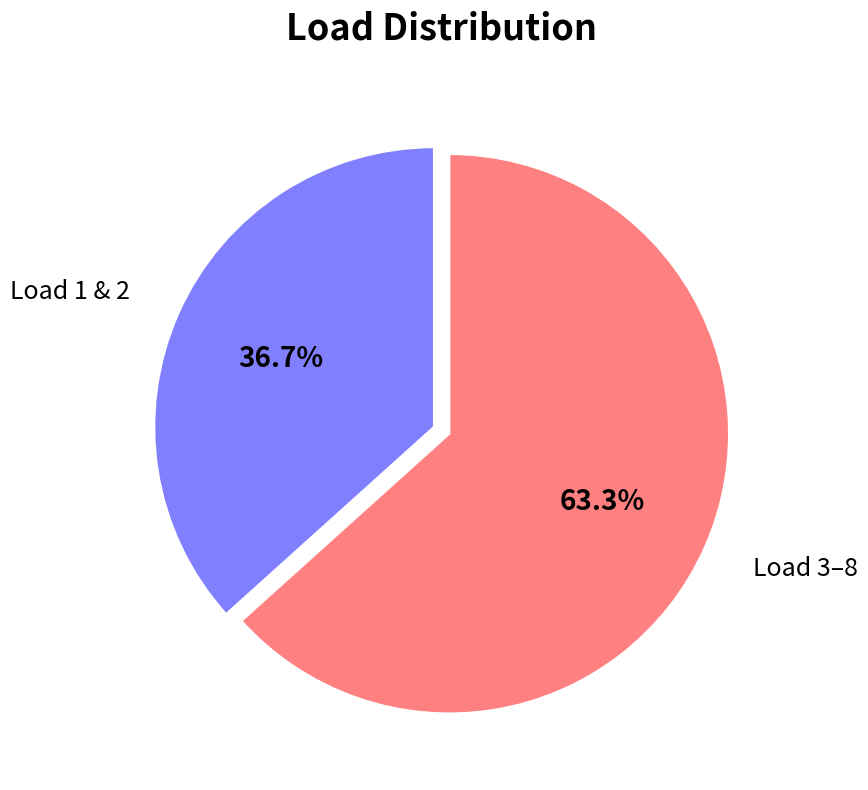

Does any single category account for the majority?

Yes